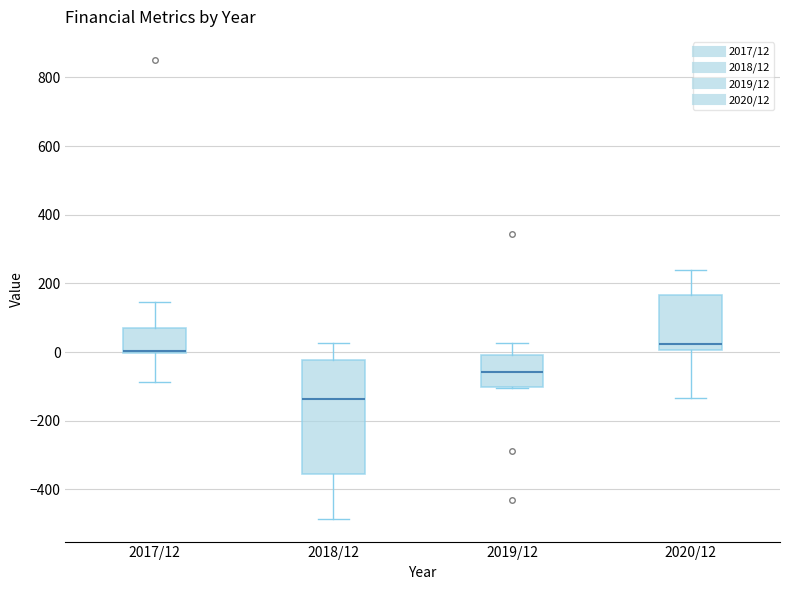

Reading left to right, transcribe this box plot: for each box, give where its median line is, the range the box spans, and where its two whiskers end, as read against the y-axis. The values are not printed on the chart, so give them approximately, as read against the axis.

2017/12: median 0 (just above the box's lower edge), box 0 to 60, whiskers -80 to 140
2018/12: median -140, box -360 to -20, whiskers -480 to 20
2019/12: median -60, box -100 to 0, whiskers -100 to 20
2020/12: median 20, box 0 to 160, whiskers -140 to 240